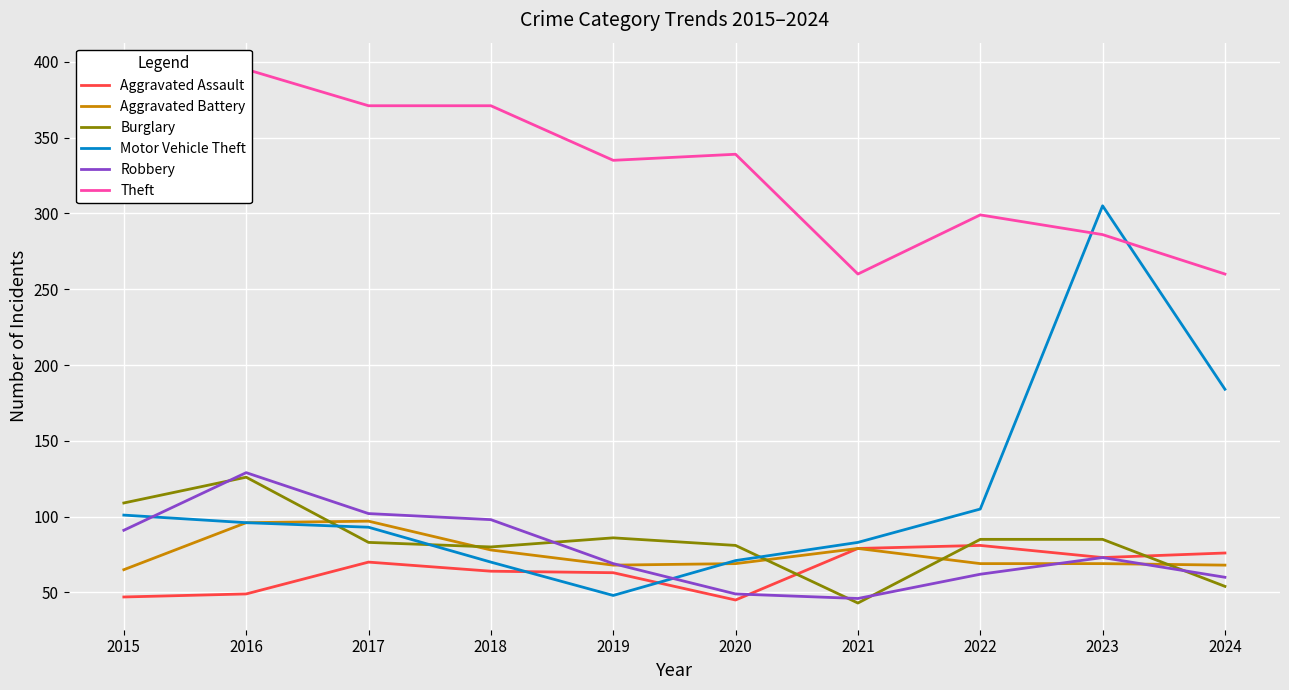

What is the difference between the maximum and minimum values in the Burglary series?

83